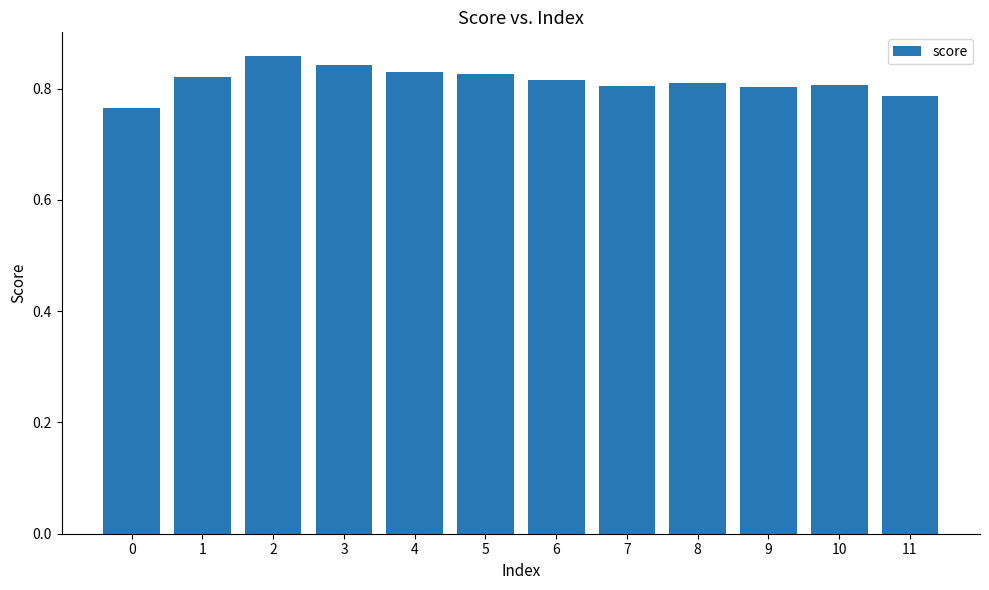

True or false: the data shows 0.5 at 11.

False